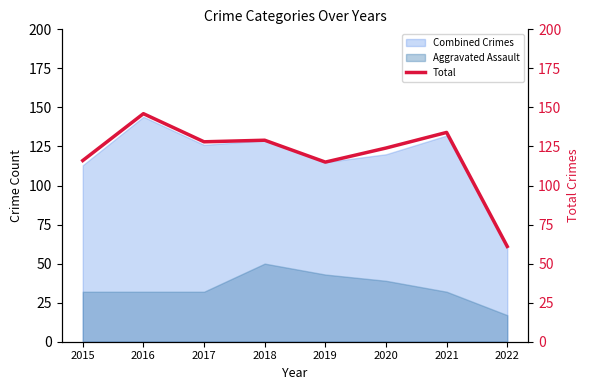

List the labels in order of value, largest first.

2016, 2021, 2018, 2017, 2020, 2015, 2019, 2022